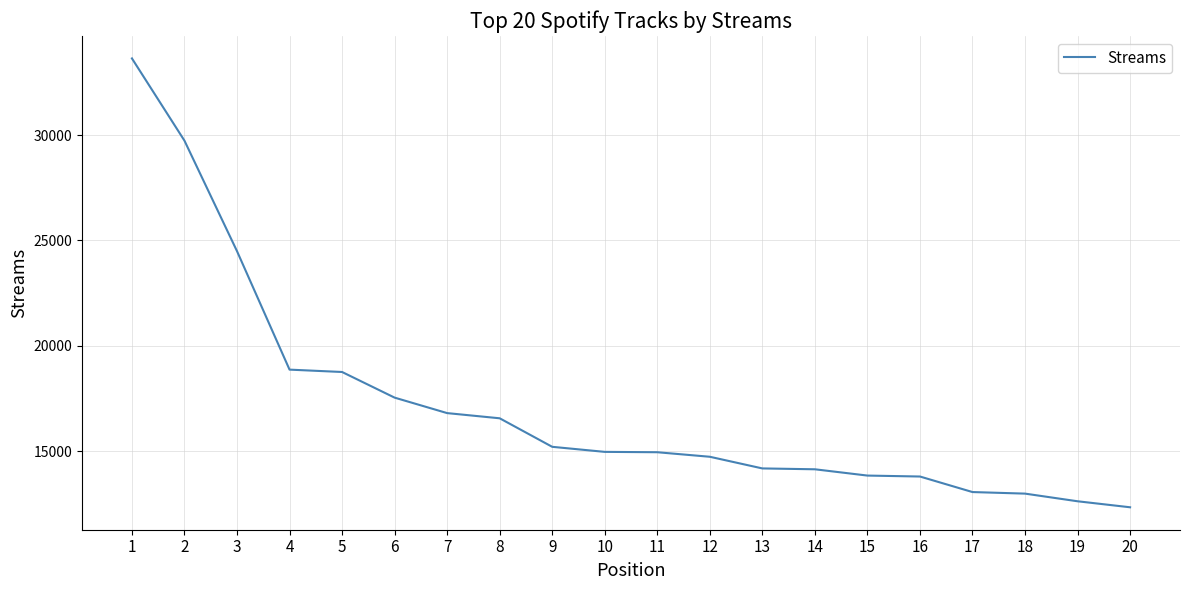

What is the difference between the maximum and minimum values?

21291